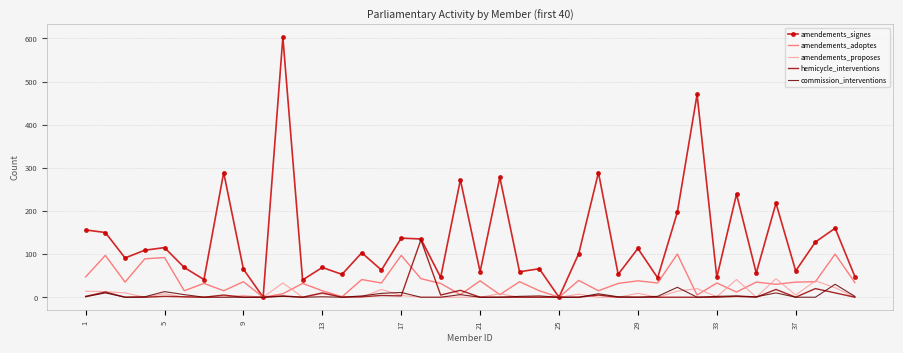

What is the sum of all amendements_signes values?

5292